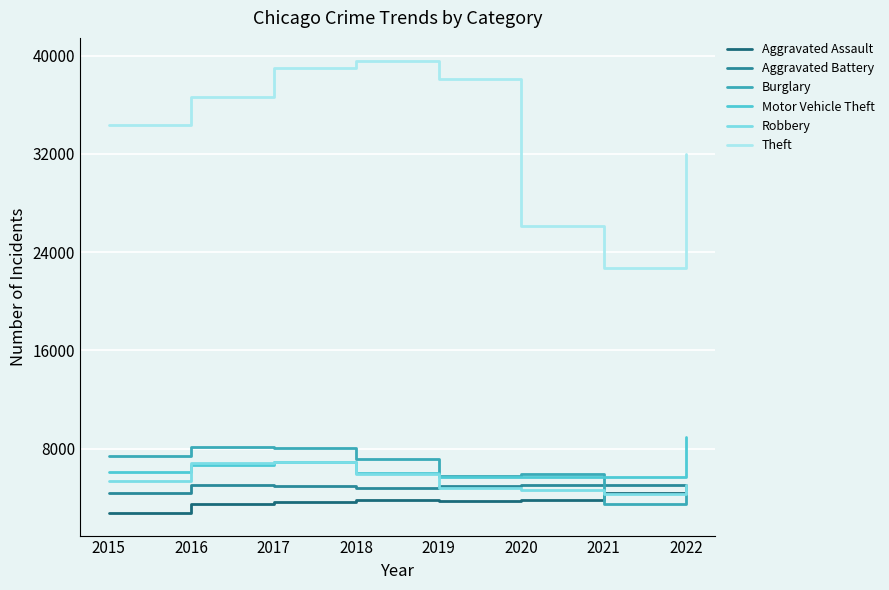

Is the value of Theft at 2016 greater than the value of Motor Vehicle Theft at 2021?

Yes